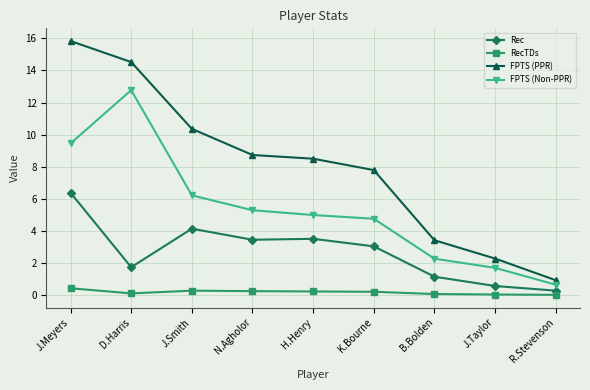

At which category is the sum across all series the highest?

J.Meyers